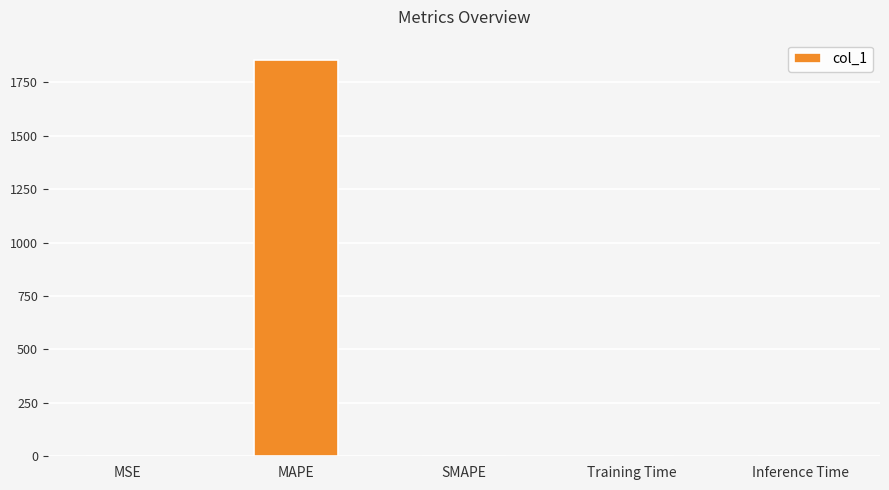

The value at MAPE is 1856.3. True or false?

True